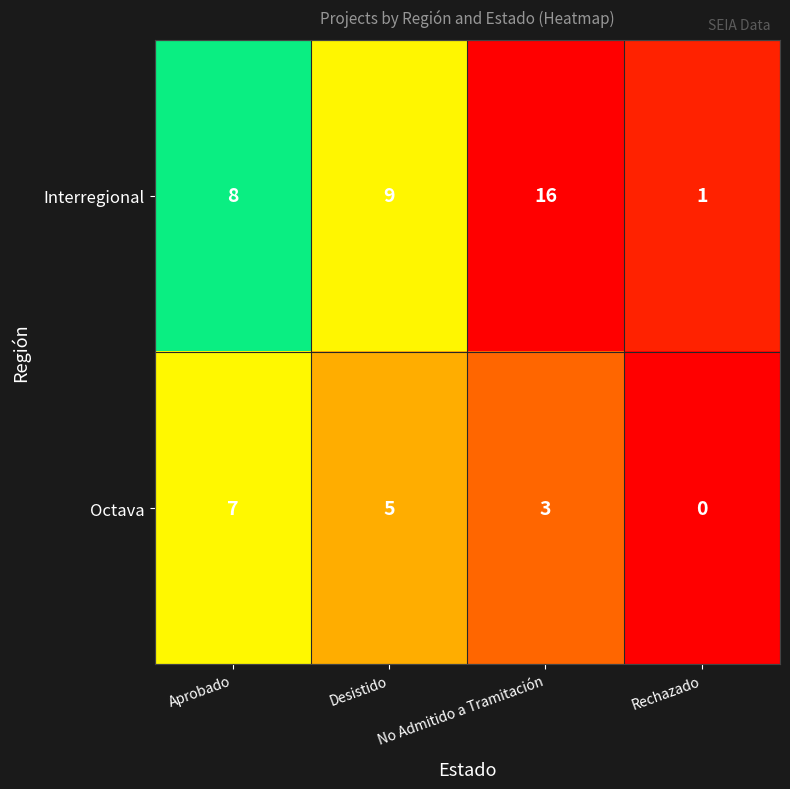

What is the total value across all series at Aprobado?

15